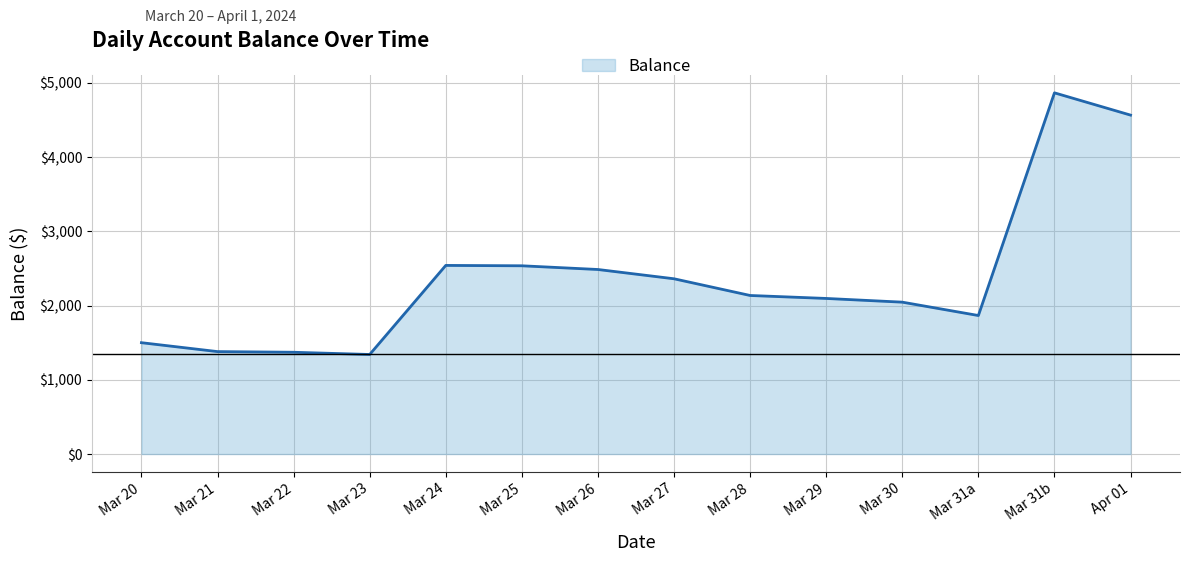

How many lines are shown in the chart?

1